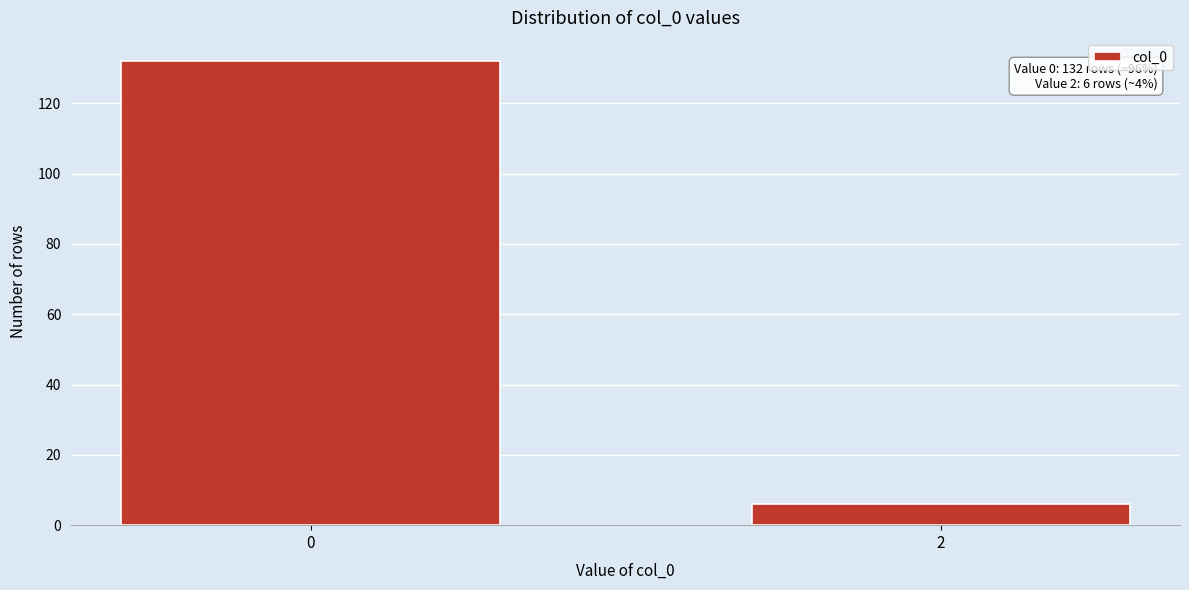

Reading left to right, extract all data points from this chart.

0=132	2=6